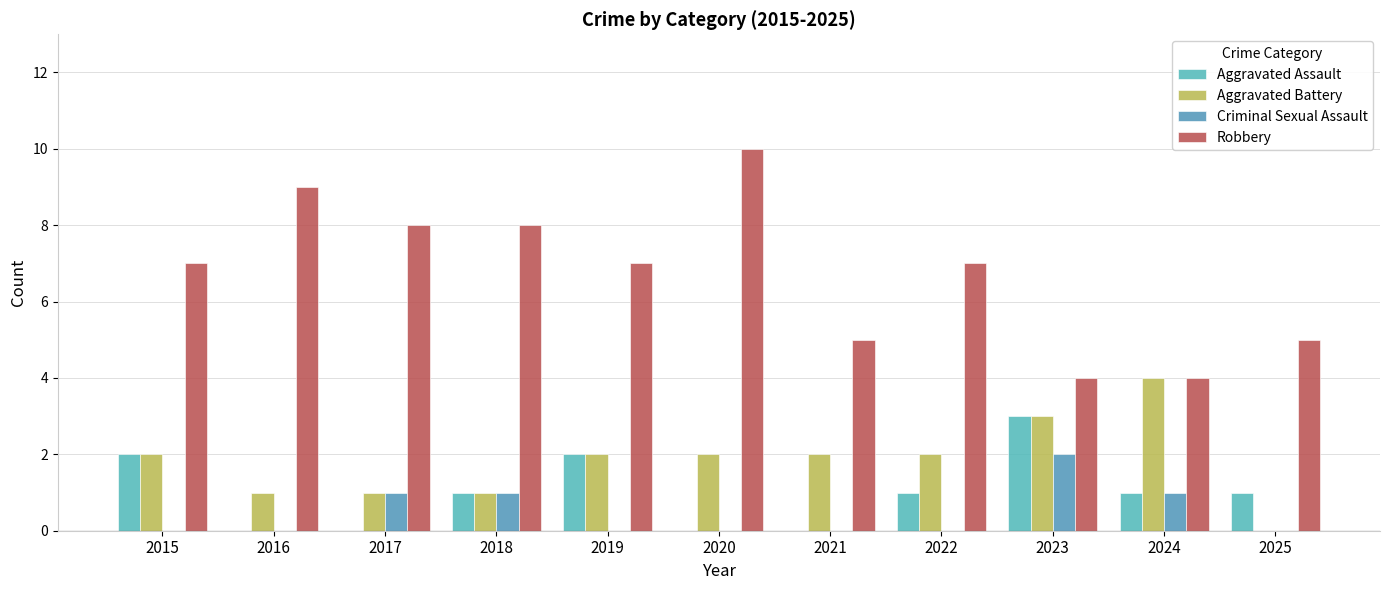

Rank the series by their maximum value, from highest to lowest.

Robbery, Aggravated Battery, Aggravated Assault, Criminal Sexual Assault